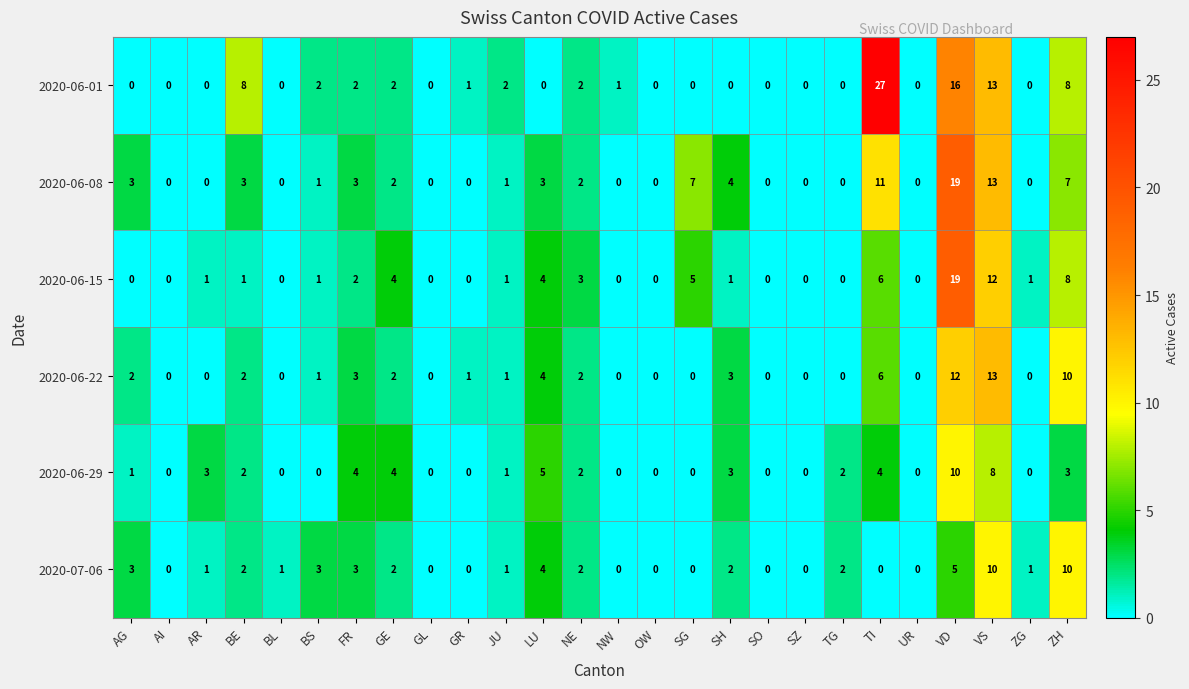

What is the greatest value displayed?

27